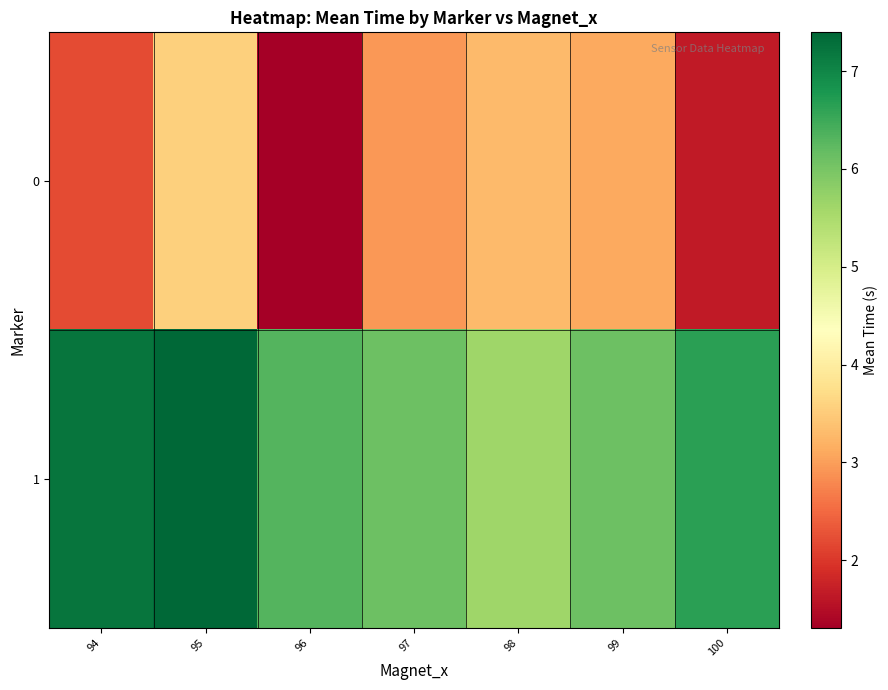

At which category does the chart reach its minimum across all series?

96